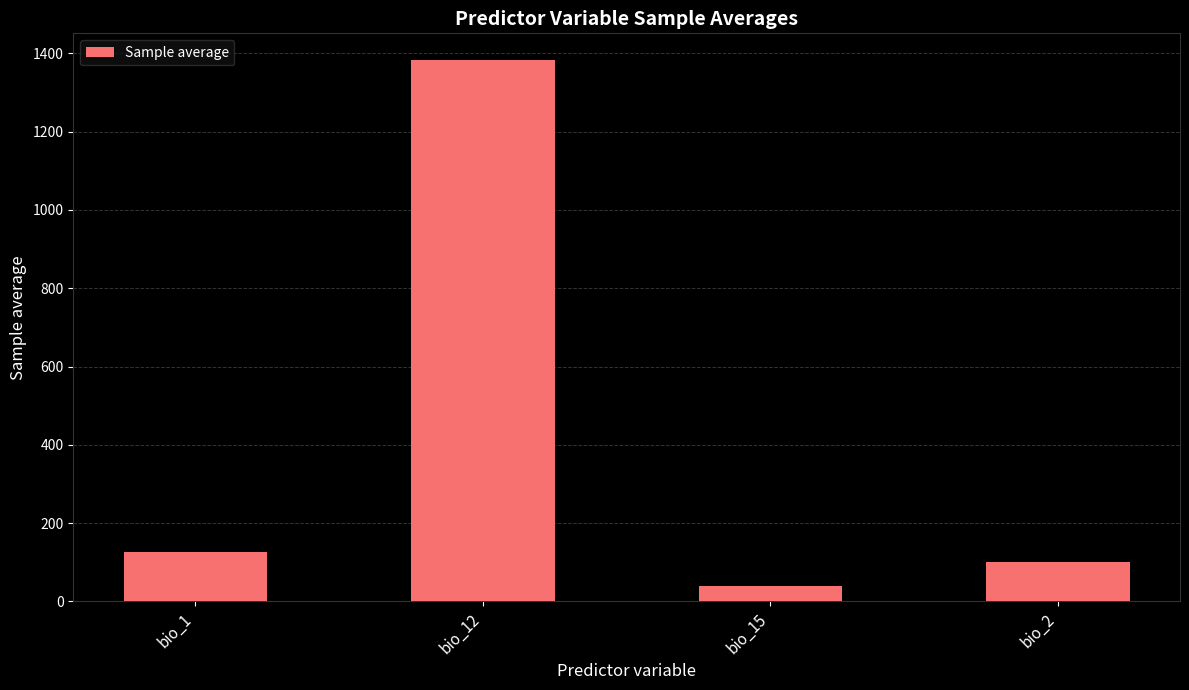

Rank the categories by value from lowest to highest.

bio_15, bio_2, bio_1, bio_12